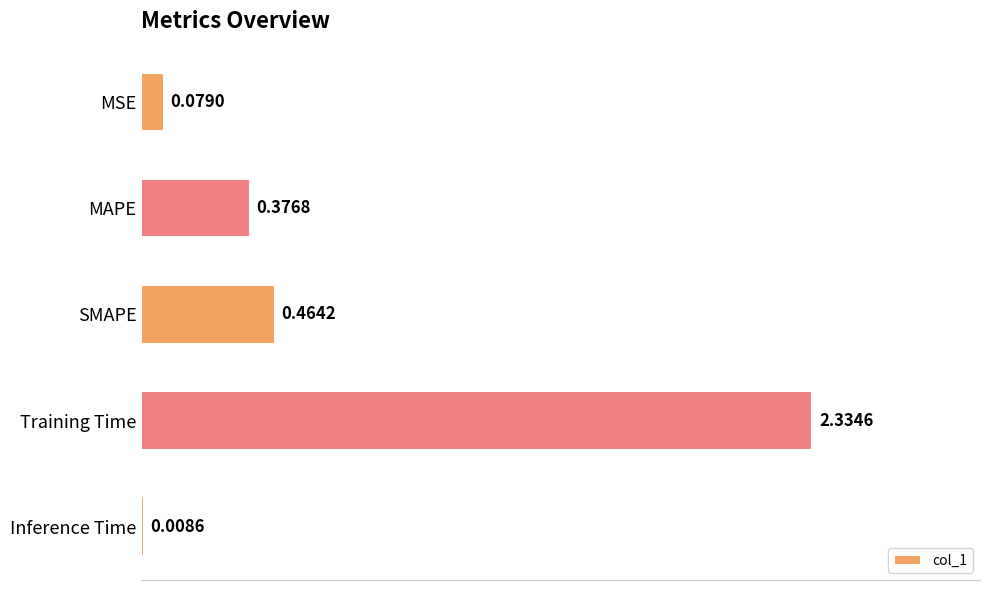

At which label is the value closest to 1?

SMAPE